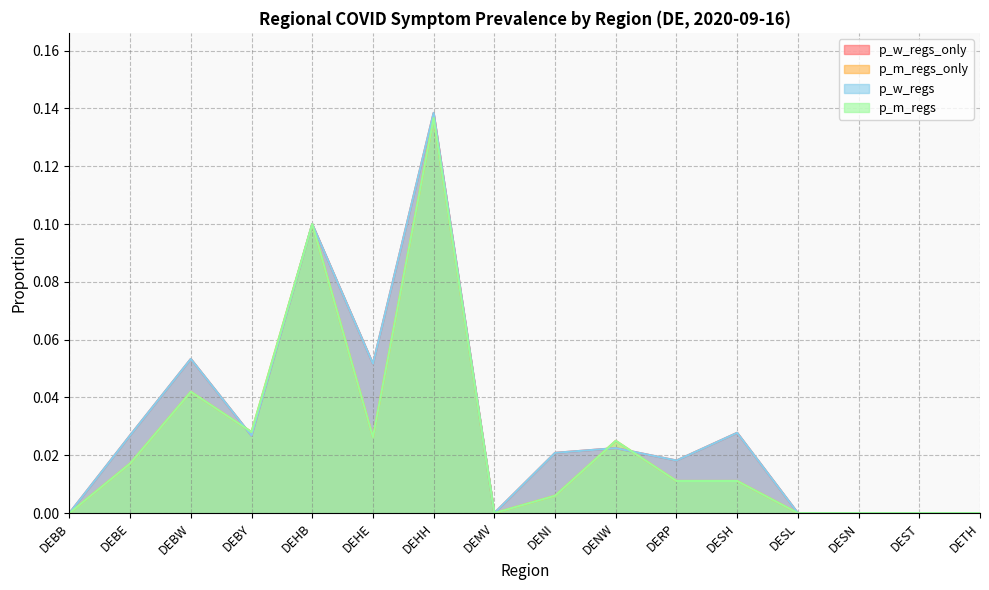

Count the number of data series in this chart.

4